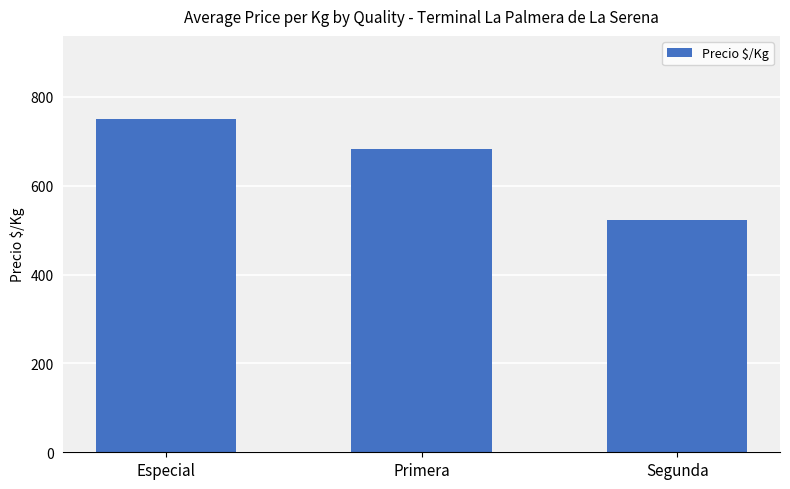

Approximately how many times larger is the value at Primera compared to Especial?

0.9